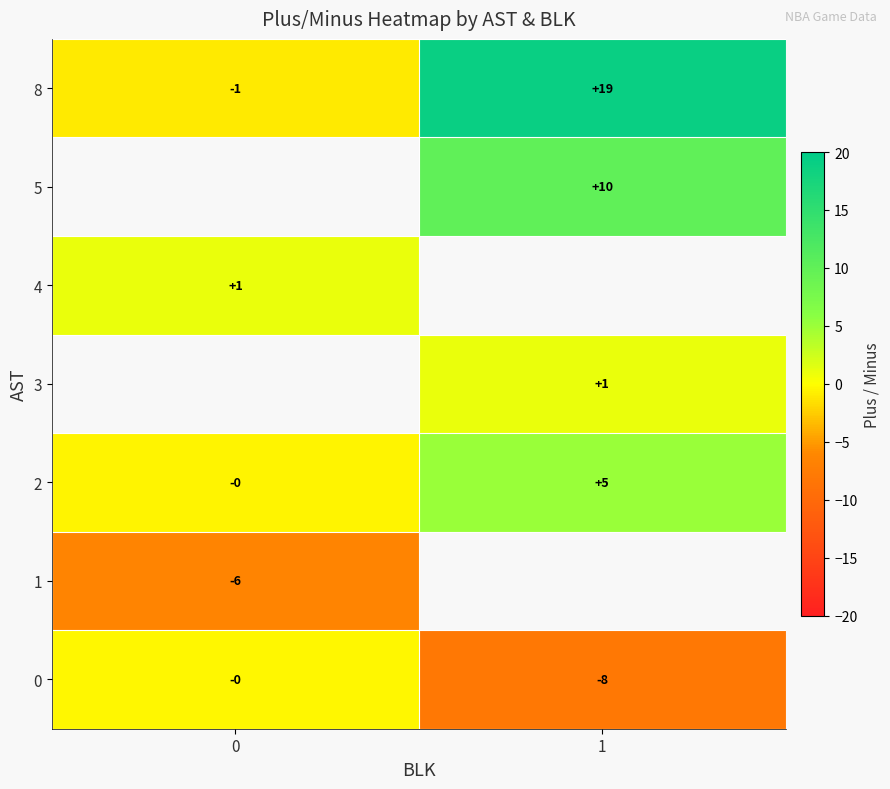

The value of 0 at 0 is -2.9. True or false?

False